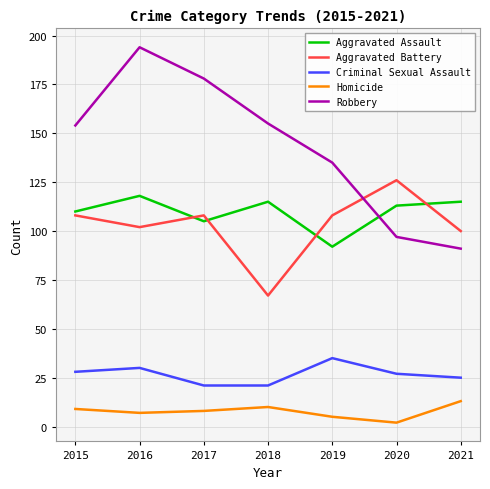

True or false: Criminal Sexual Assault and Robbery intersect in this chart.

False